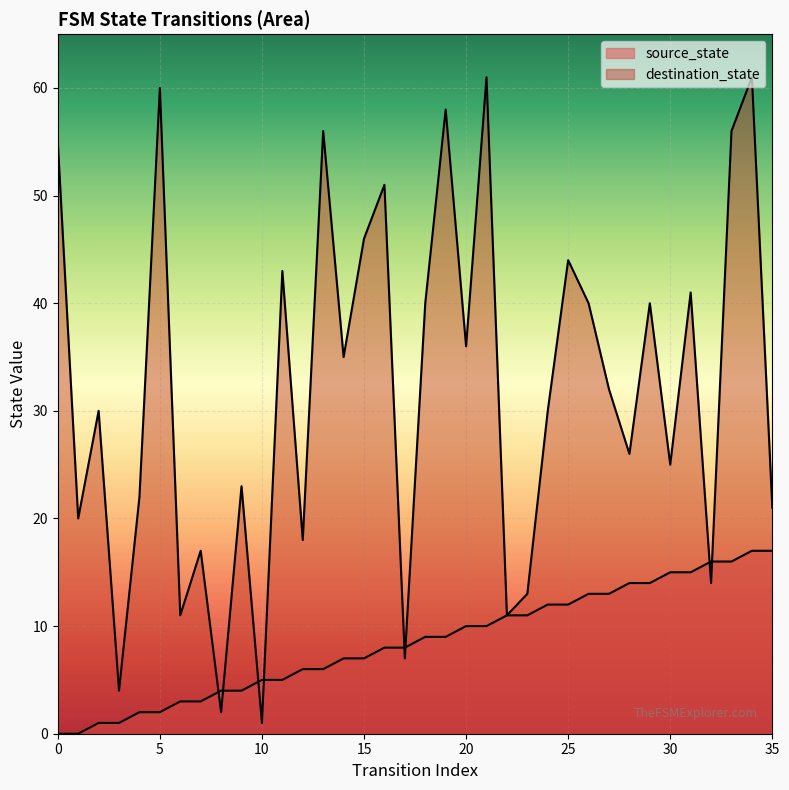

At 5, list the series in order from largest to smallest.

destination_state, source_state